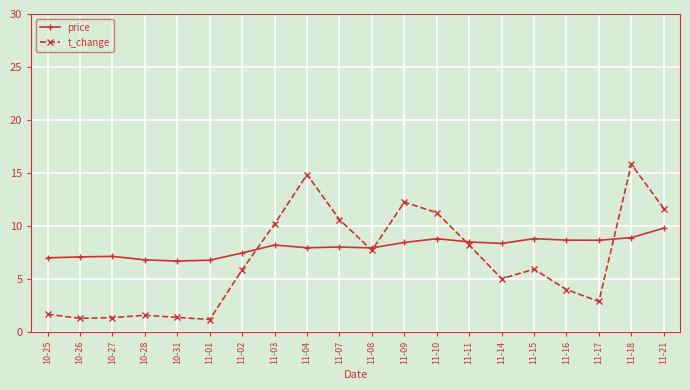

True or false: t_change has more than 0 points higher than both neighbors.

True